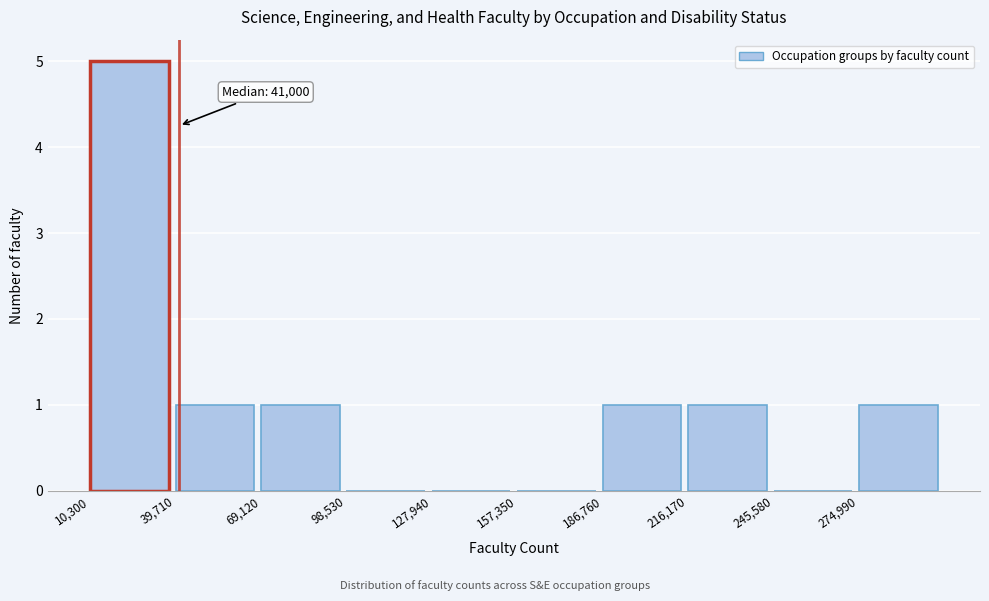

Over which range of the x-axis is the bar tallest?

10000 to 40000